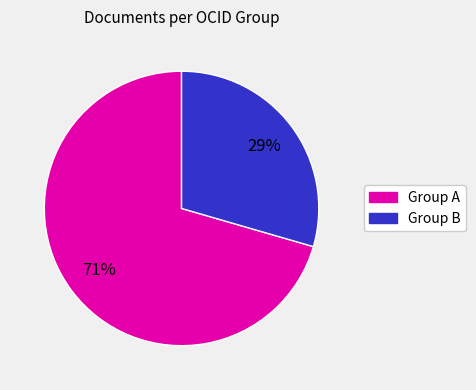

To the nearest percent, what is the average slice percentage?

50%